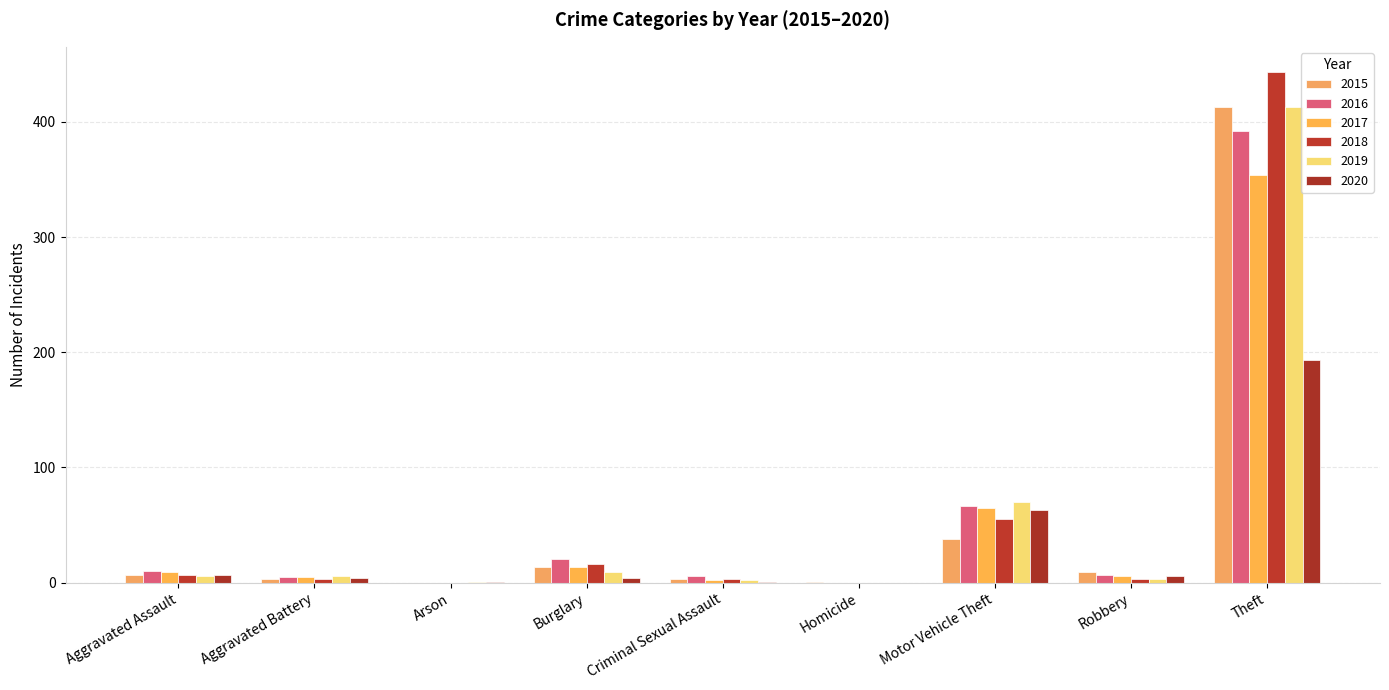

How many distinct data groups are displayed?

6